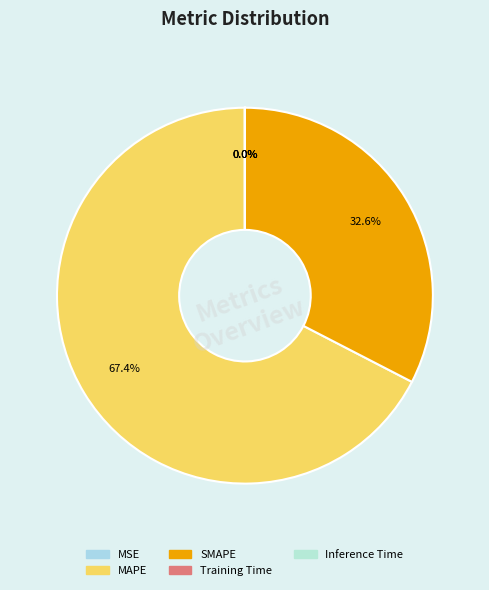

What is the smallest slice in the pie chart?

Inference Time